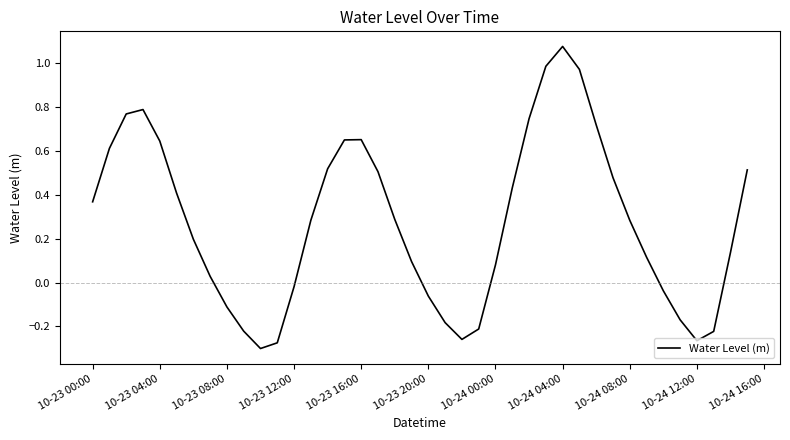

Does the chart have visible grid lines?

No